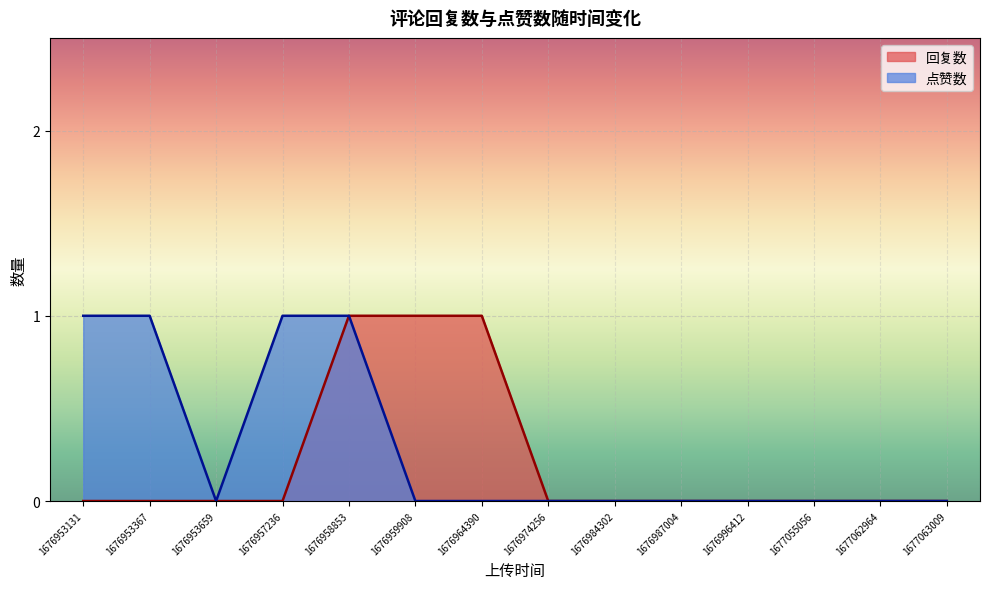

Count the number of data series in this chart.

2